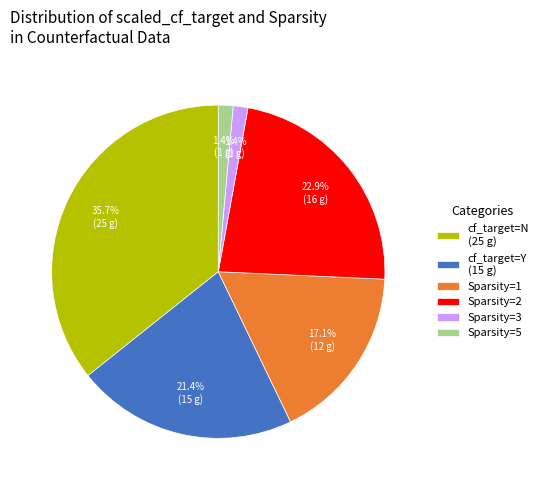

Which slice is the largest?

cf_target=N (25 g)